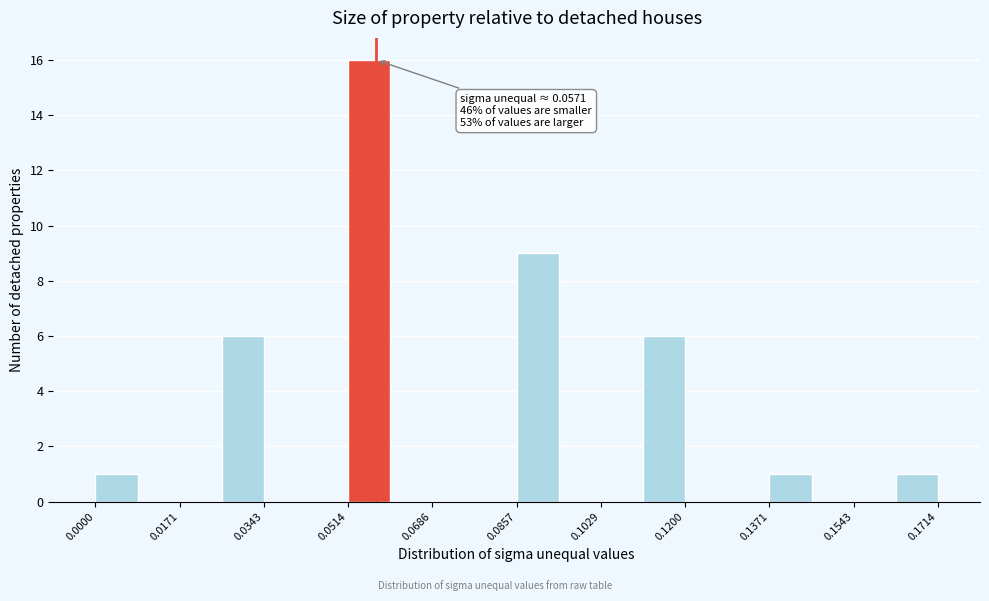

Over which range of the x-axis is the bar tallest?

0.052 to 0.060